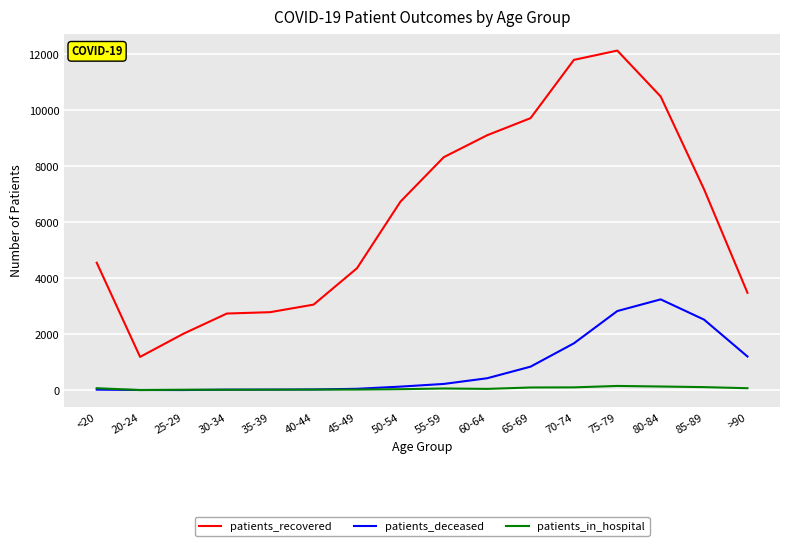

What value does the patients_recovered series have at 70-74?

11799